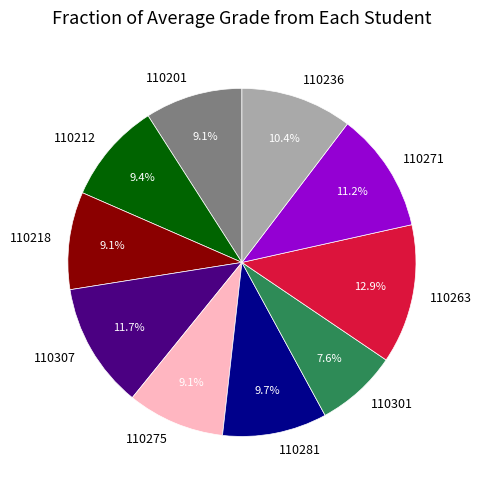

Is there a majority slice in this chart?

No